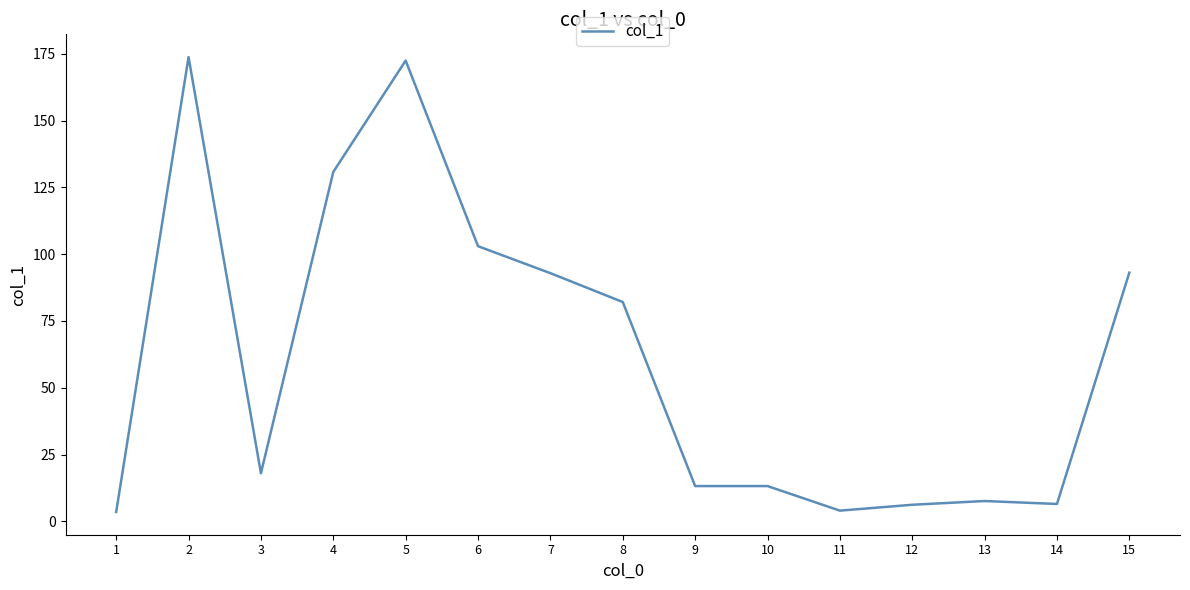

What is the difference between the values at 3 and 2?

155.8